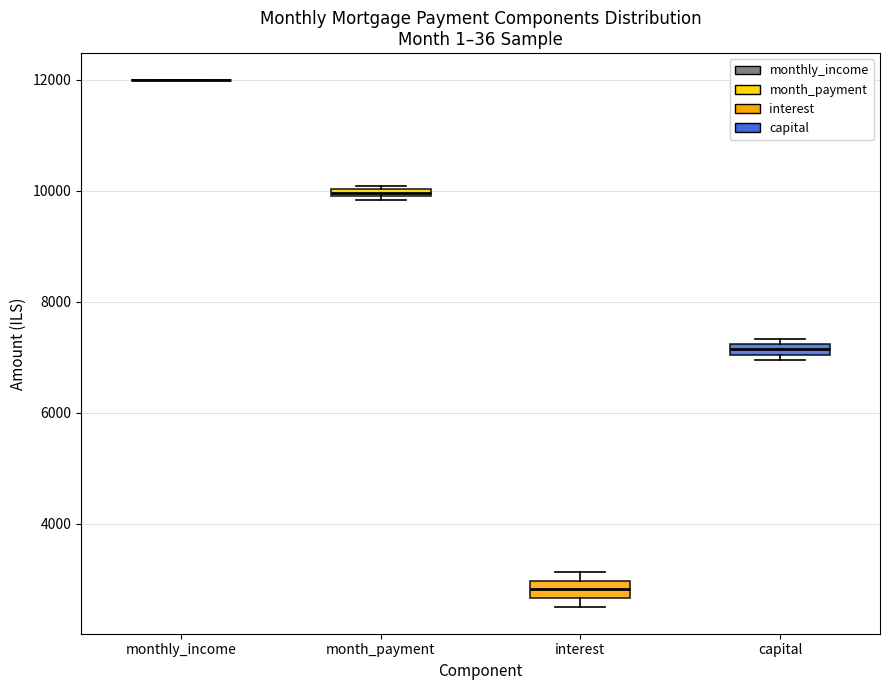

Where is the lower edge of the box for capital on the y-axis? The values are not printed on the chart, so give them approximately, as read against the axis.

7000